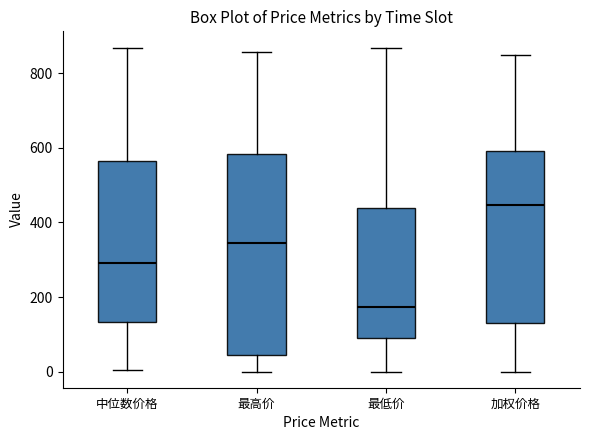

Where does the upper whisker of the box for 中位数价格 end on the y-axis? The values are not printed on the chart, so give them approximately, as read against the axis.

860